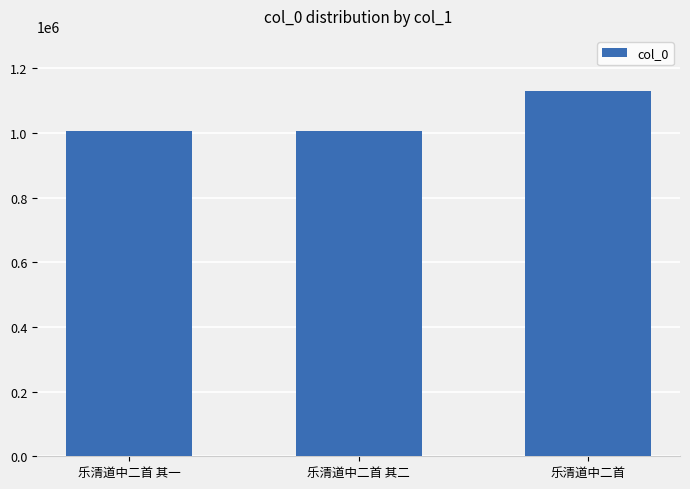

What is the label of the 2nd bar from the left?

乐清道中二首 其二